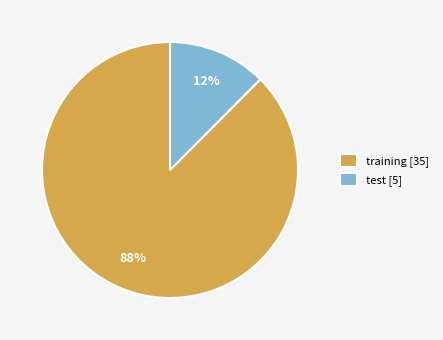

To the nearest percent, what is the average slice percentage?

50%